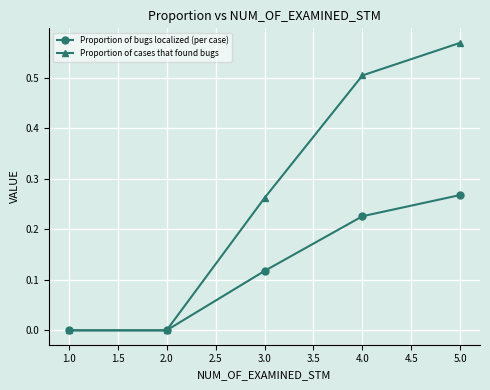

Does the chart have visible grid lines?

Yes